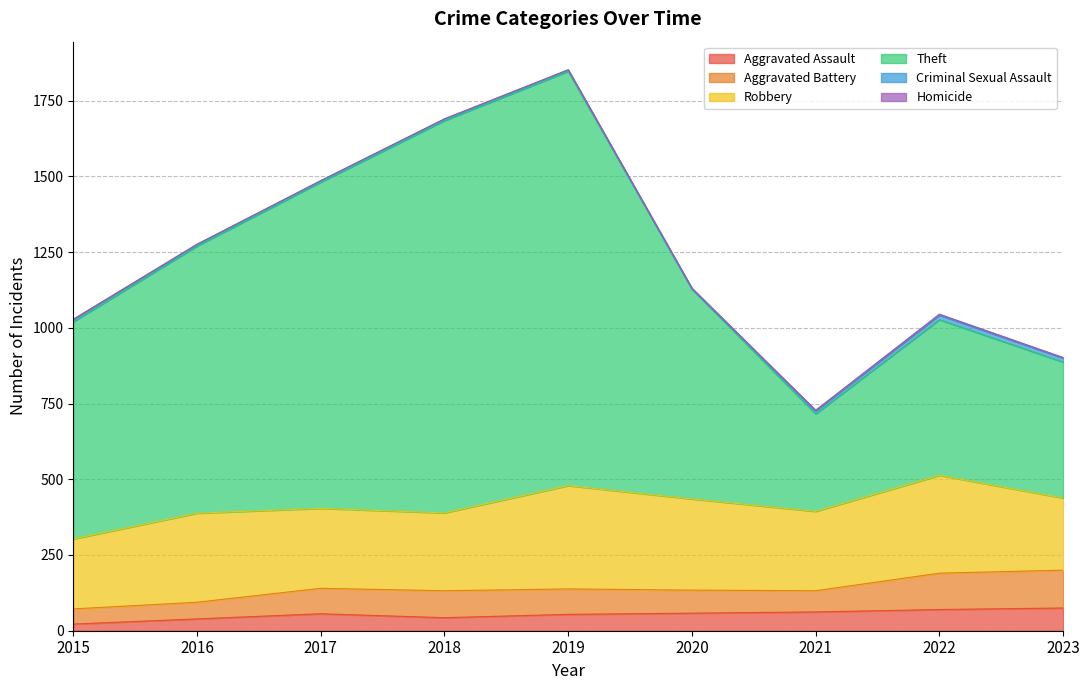

What is the difference between the second highest and minimum values in the Theft series?

973